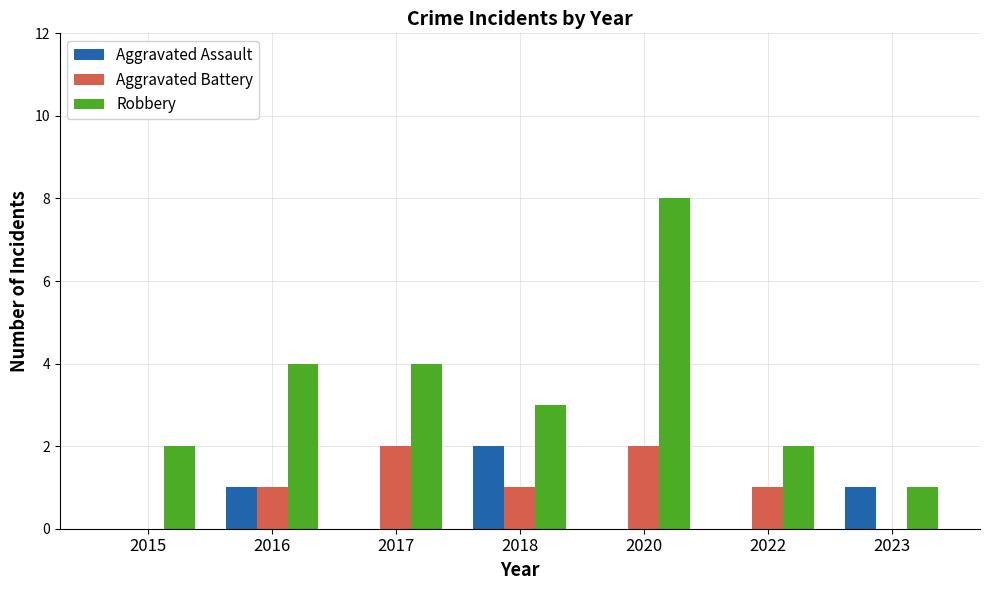

Count the Aggravated Assault values in the range 0 to 1.

6